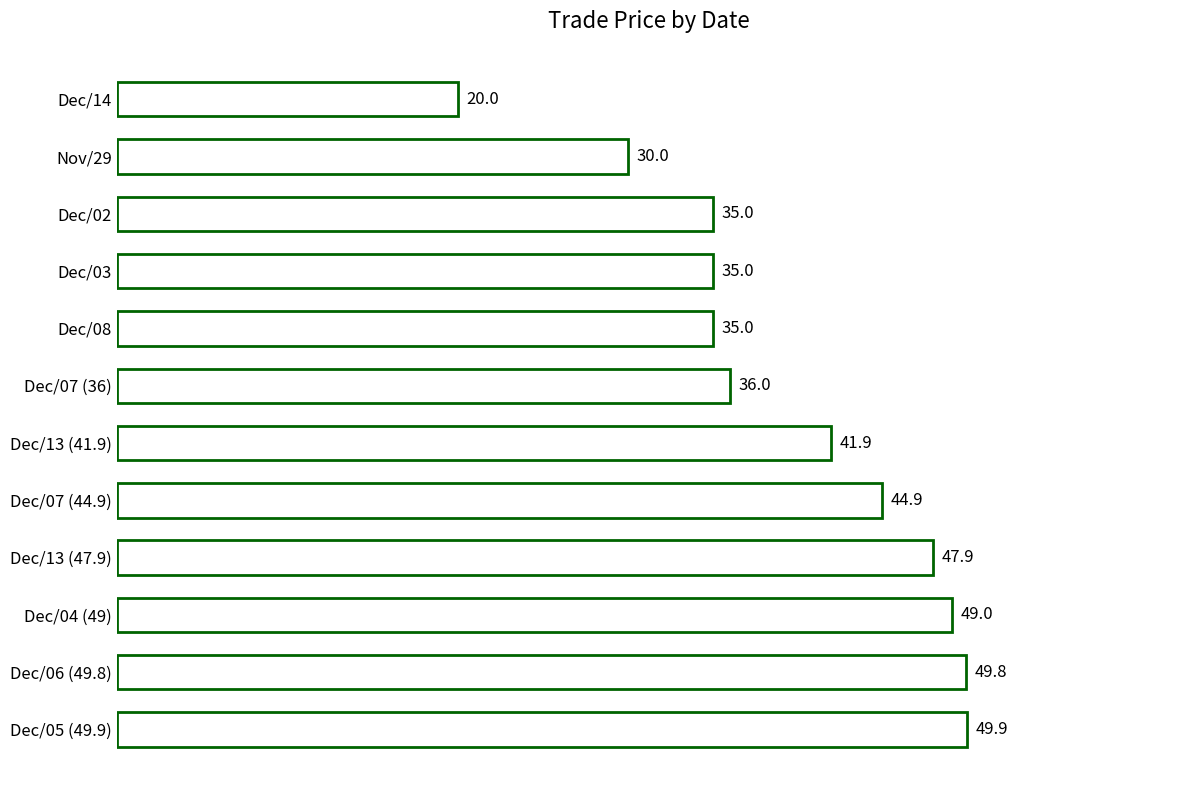

Reading bottom to top, transcribe all the data shown in this chart.

Dec/05 (49.9)=49.9	Dec/06 (49.8)=49.8	Dec/04 (49)=49.0	Dec/13 (47.9)=47.9	Dec/07 (44.9)=44.9	Dec/13 (41.9)=41.9	Dec/07 (36)=36.0	Dec/08=35.0	Dec/03=35.0	Dec/02=35.0	Nov/29=30.0	Dec/14=20.0